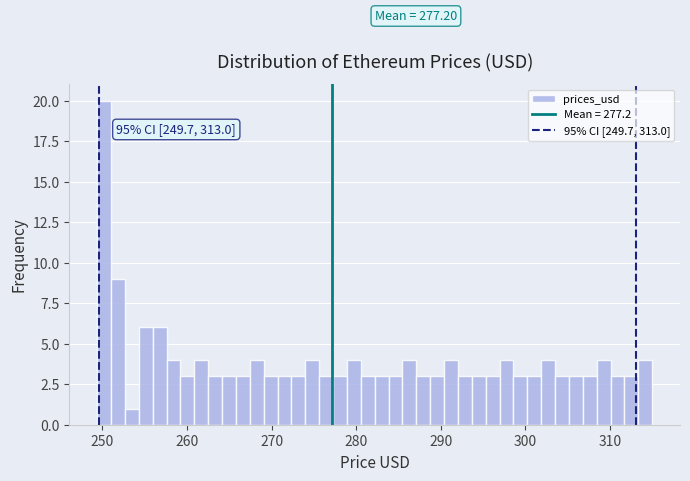

Around what value on the x-axis is the tallest bar? Give the approximate position of its centre, as read against the axis.

250